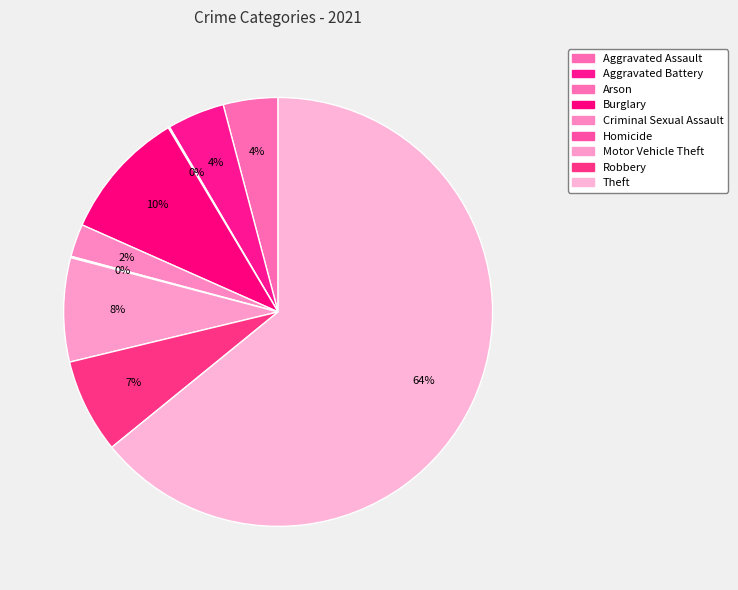

What percentage is the Burglary slice, to the nearest percent?

10%